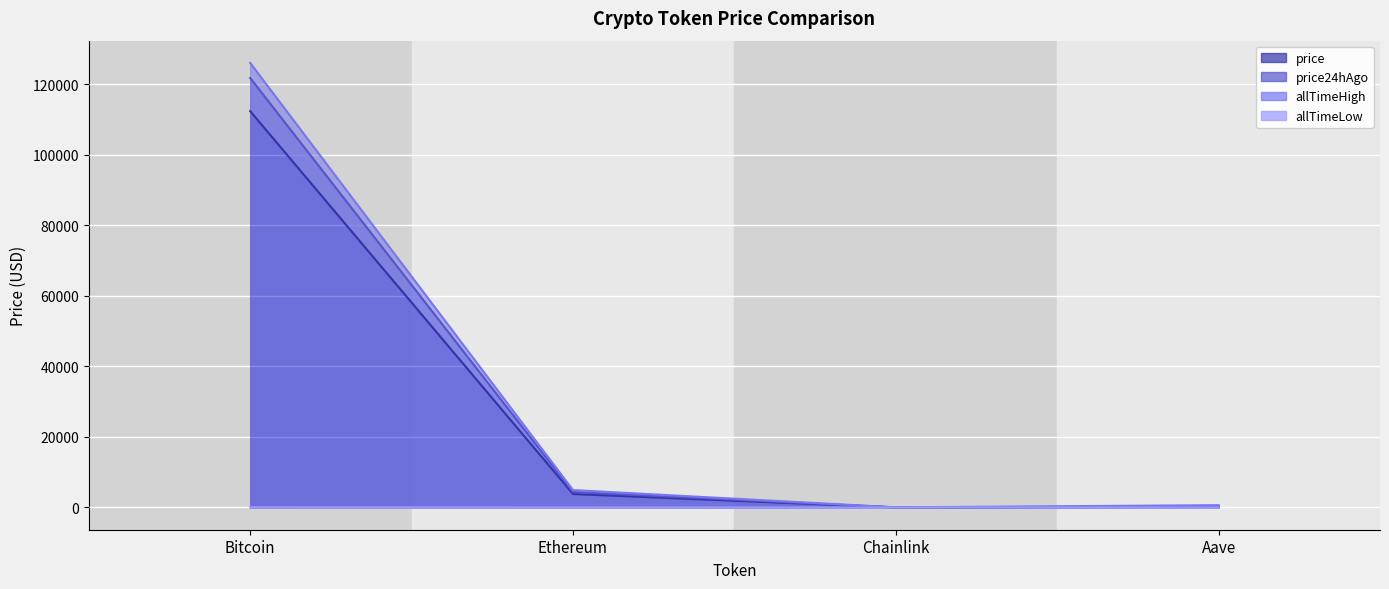

True or false: allTimeLow has a value of 43.9 at Aave.

False